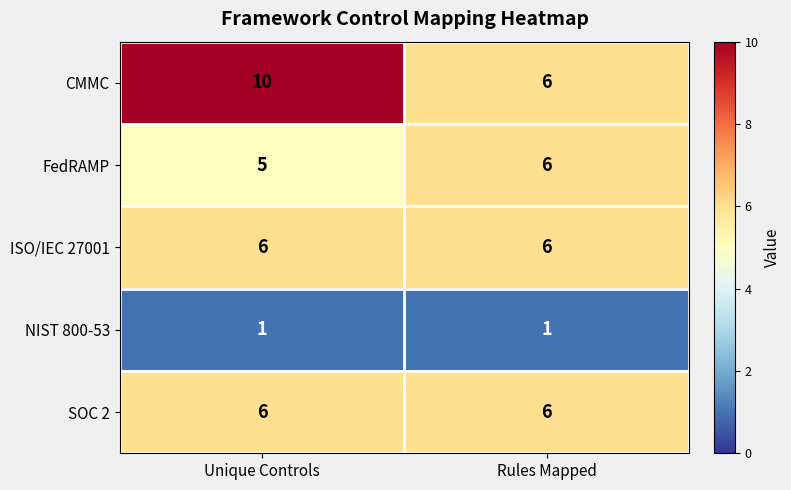

What is the spread (max minus min) of values at Unique Controls?

9